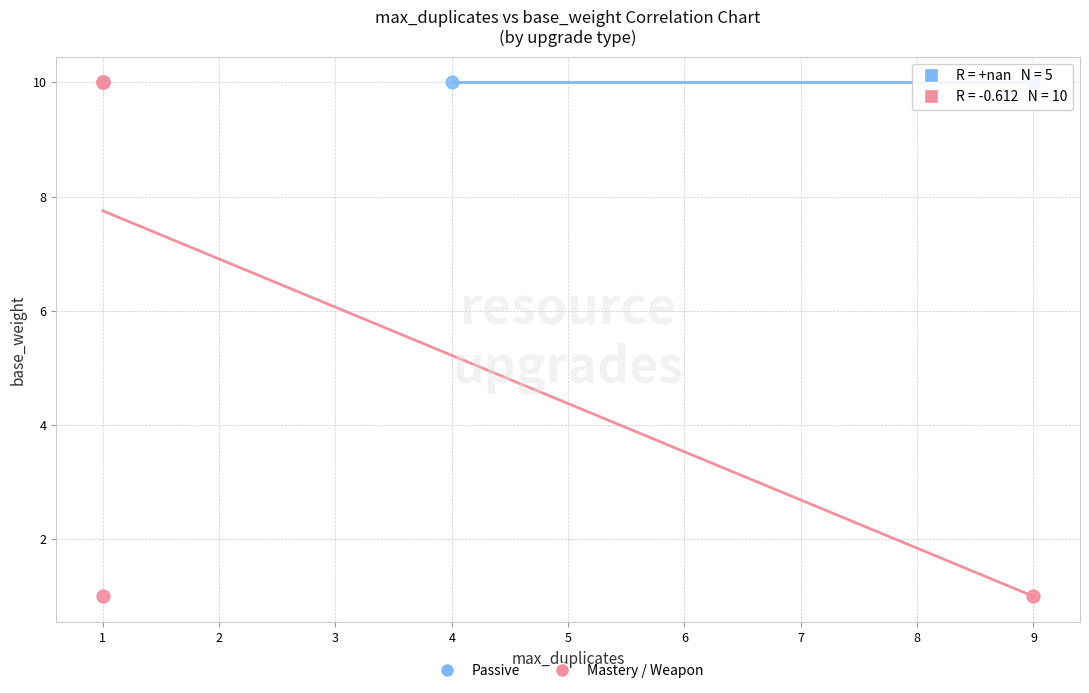

Which series reaches the minimum Y coordinate?

Mastery / Weapon